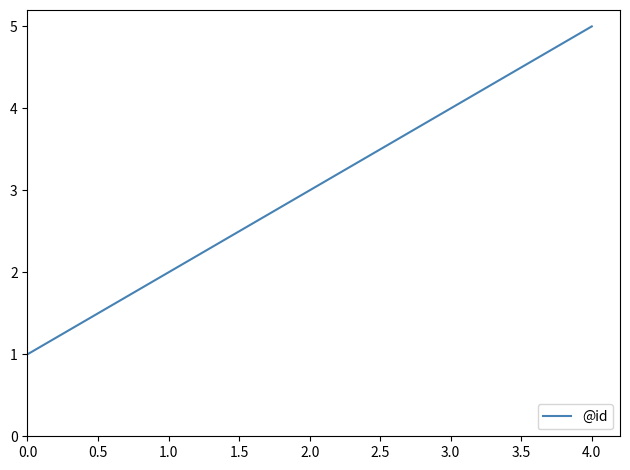

True or false: the data shows 4 at 3.0.

True